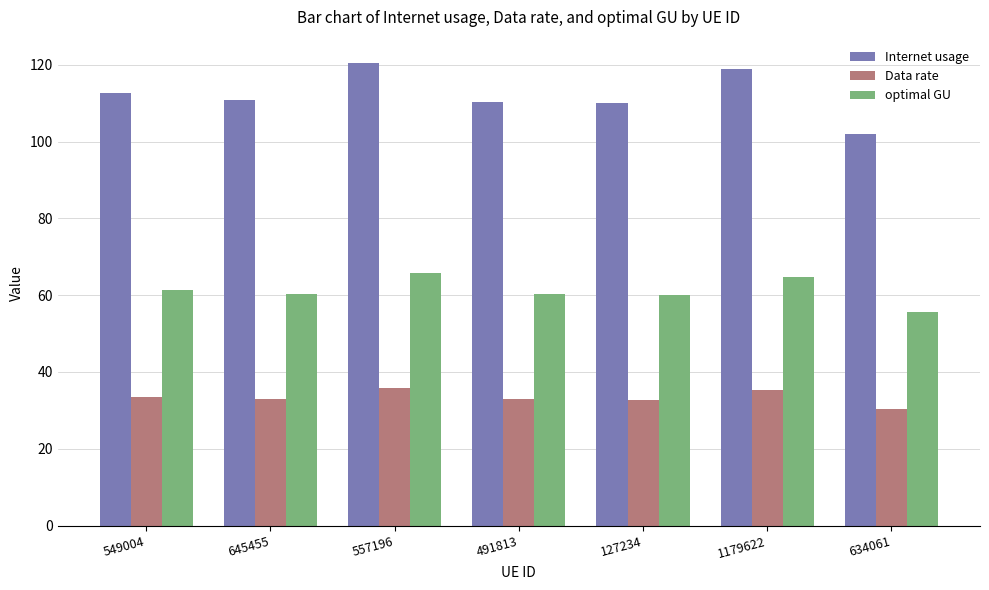

What is the minimum value shown in the chart?

30.3